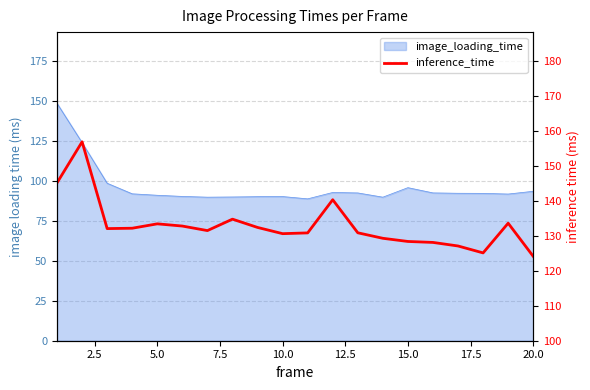

Count the number of values greater than 132.

10